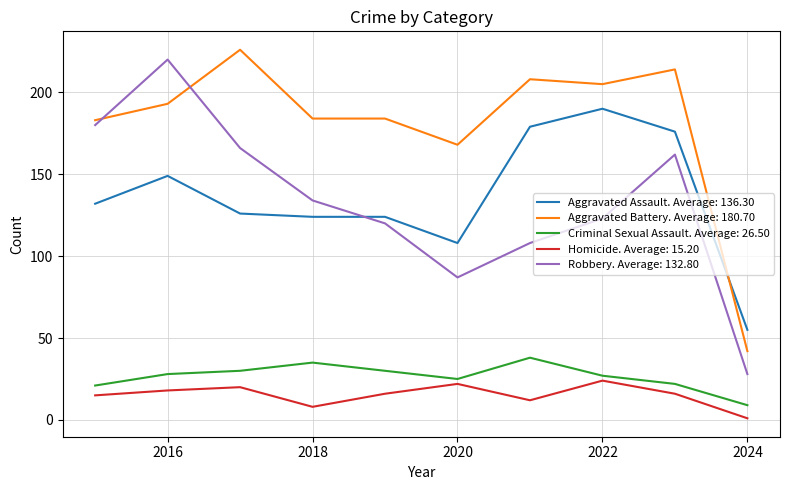

Which series has the largest total across all categories?

Aggravated Battery. Average: 180.70